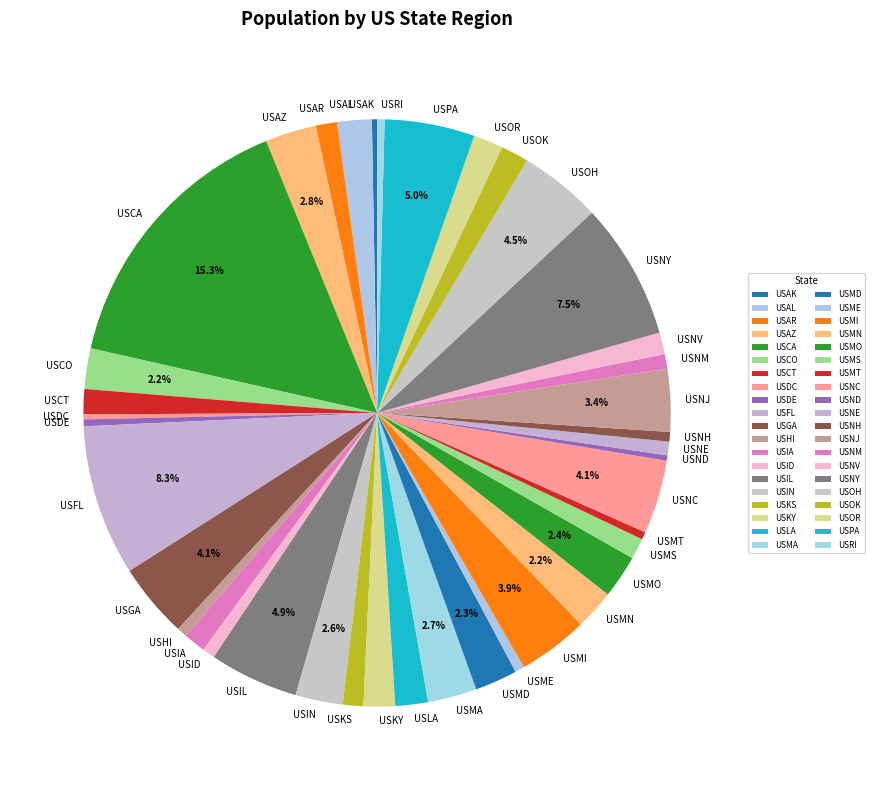

Which slice is the largest?

USCA